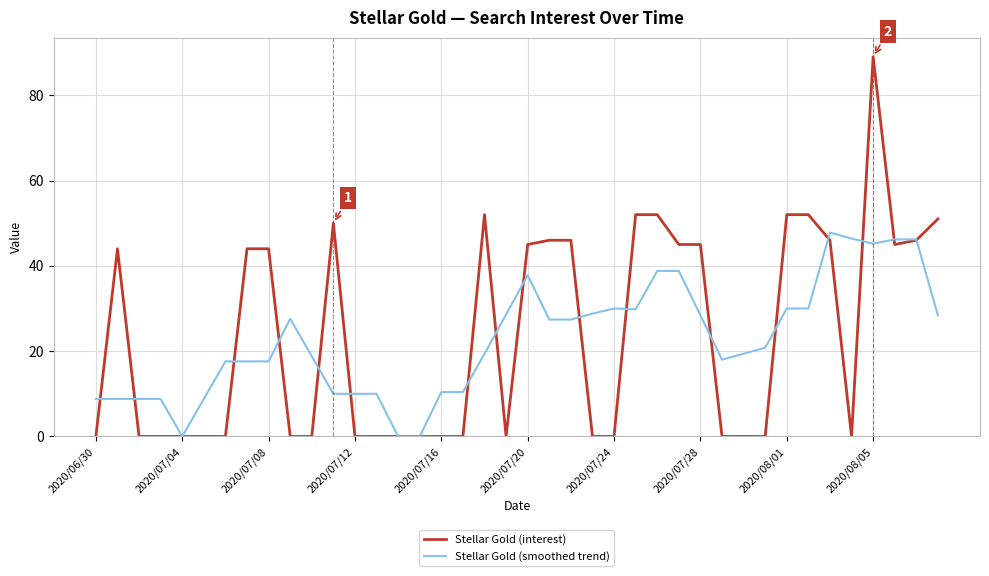

List the series in order of their peak value, lowest first.

Stellar Gold (smoothed trend), Stellar Gold (interest)